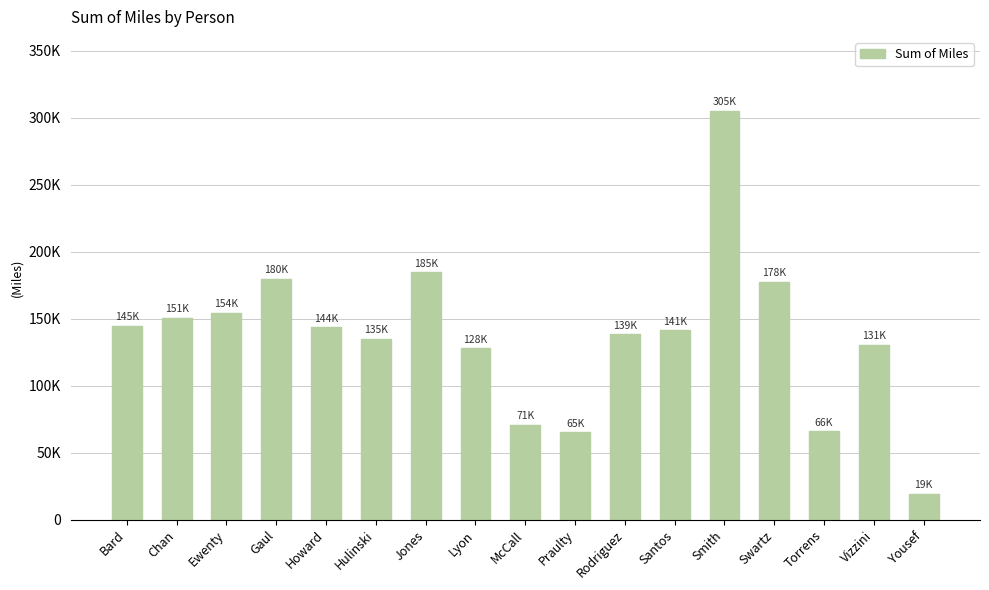

The chart shows a value of 144647.7 at Bard. True or false?

True